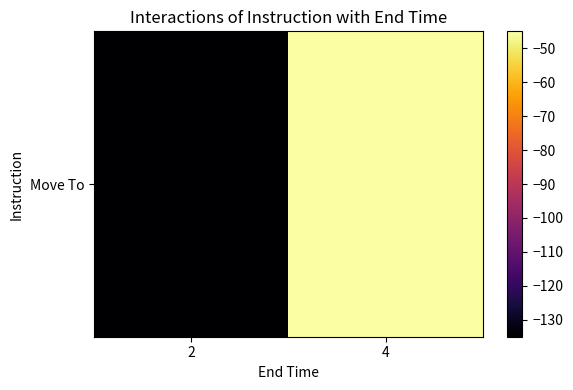

At which label is the value closest to -90?

2